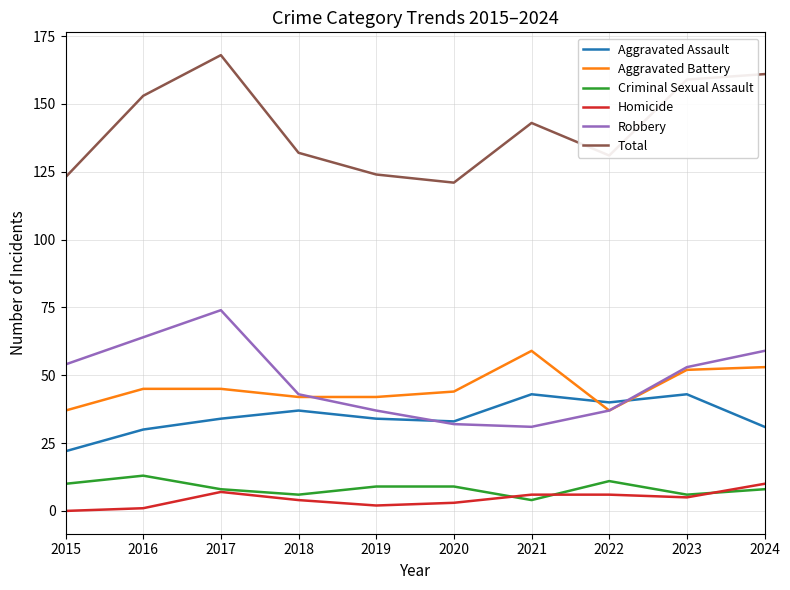

At which category is the sum across all series the highest?

2017